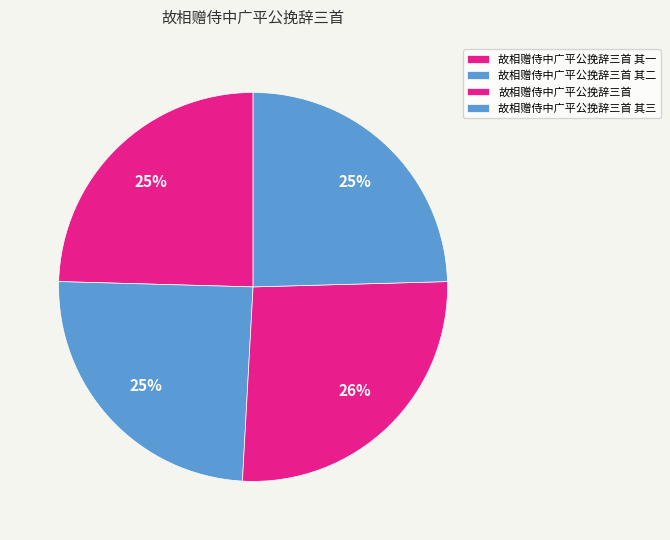

Which slice is the largest?

故相赠侍中广平公挽辞三首